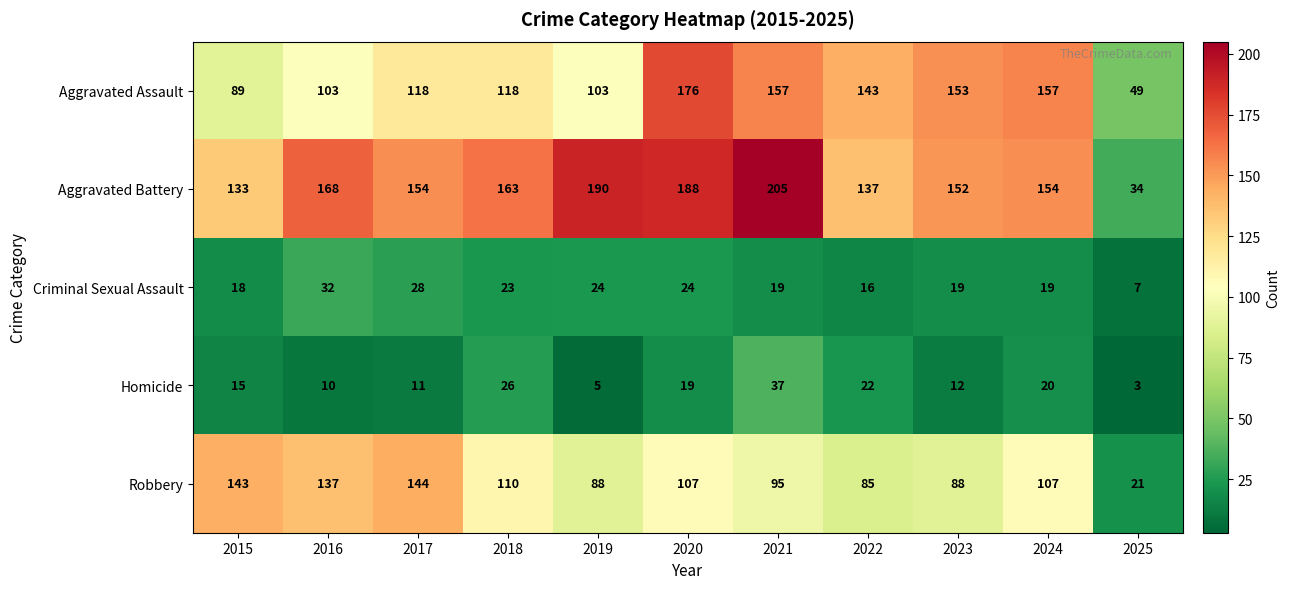

How many distinct data groups are displayed?

5